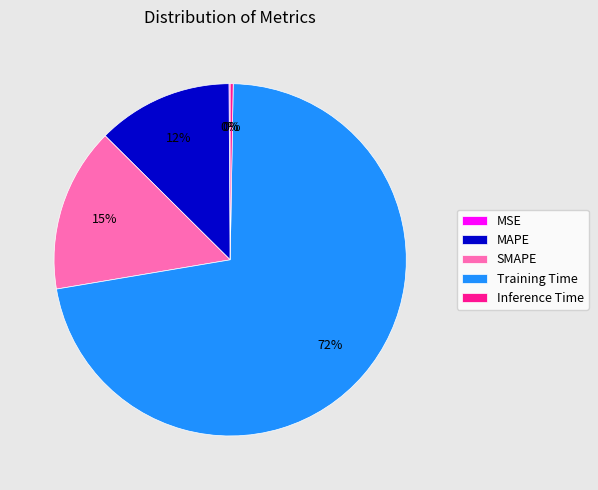

Between MAPE and Training Time, which is larger?

Training Time